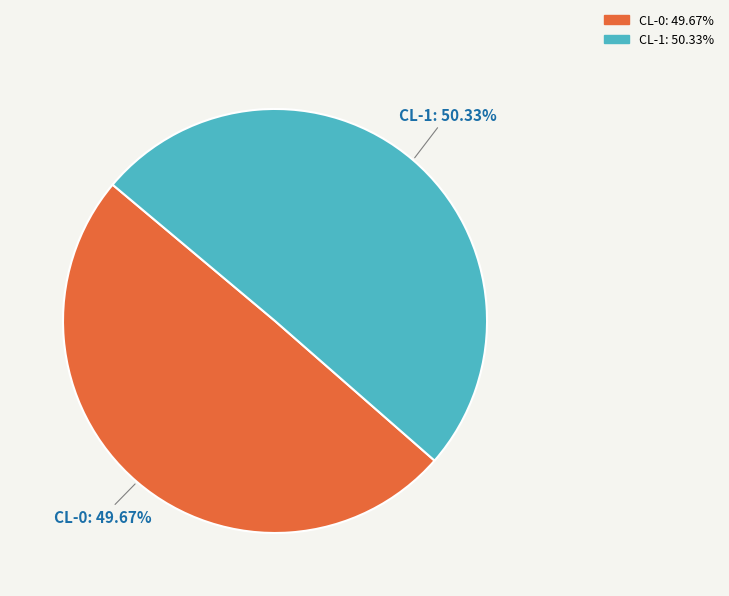

What percentage is the CL-1 slice, to the nearest percent?

50%